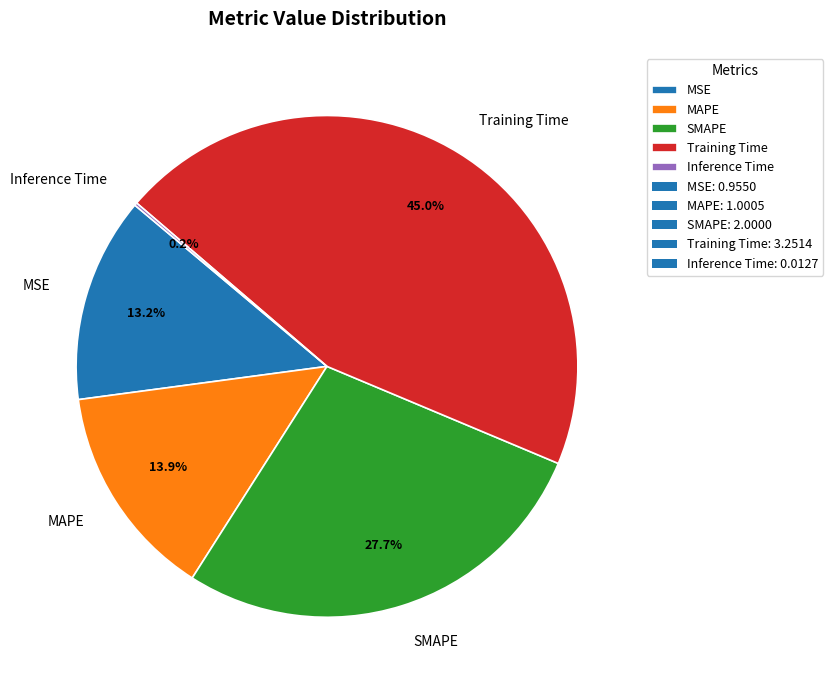

Does any single category account for the majority?

No